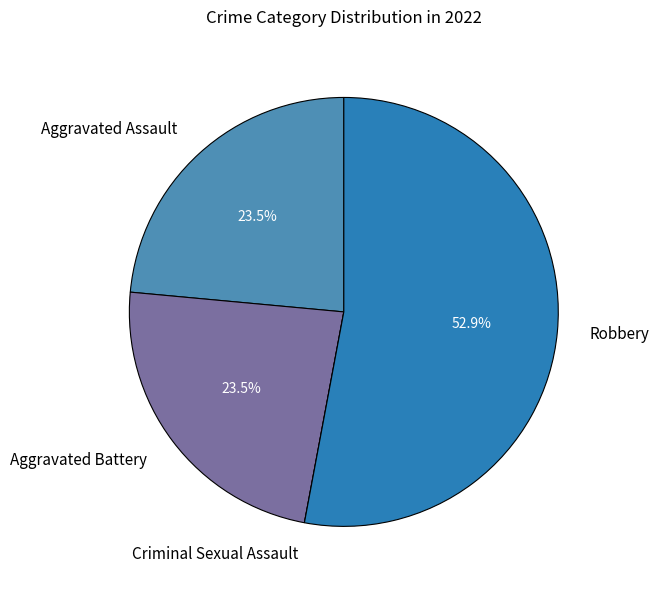

Is Robbery the majority of the pie?

Yes